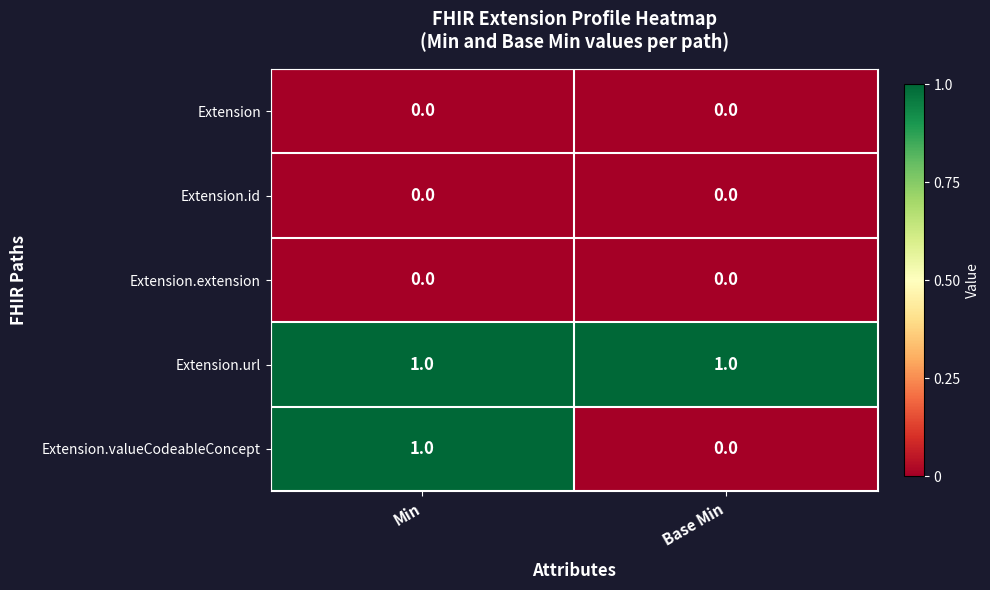

Reading left to right, extract all data points from this chart.

Extension: 0	0
Extension.id: 0	0
Extension.extension: 0	0
Extension.url: 1	1
Extension.valueCodeableConcept: 1	0